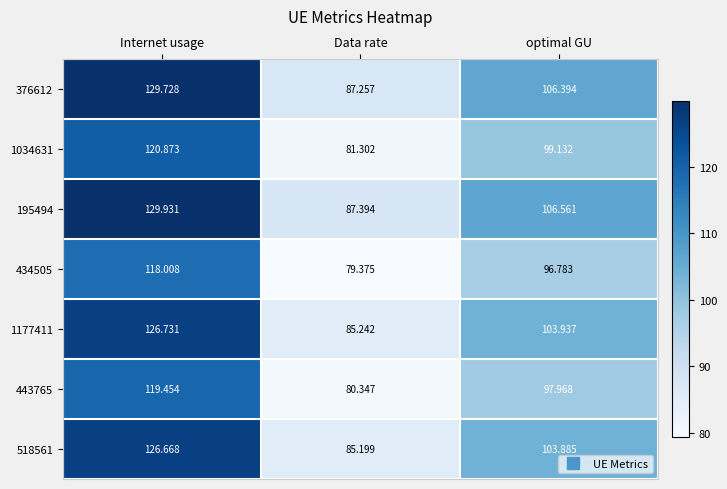

Which series has the largest range (max minus min)?

195494